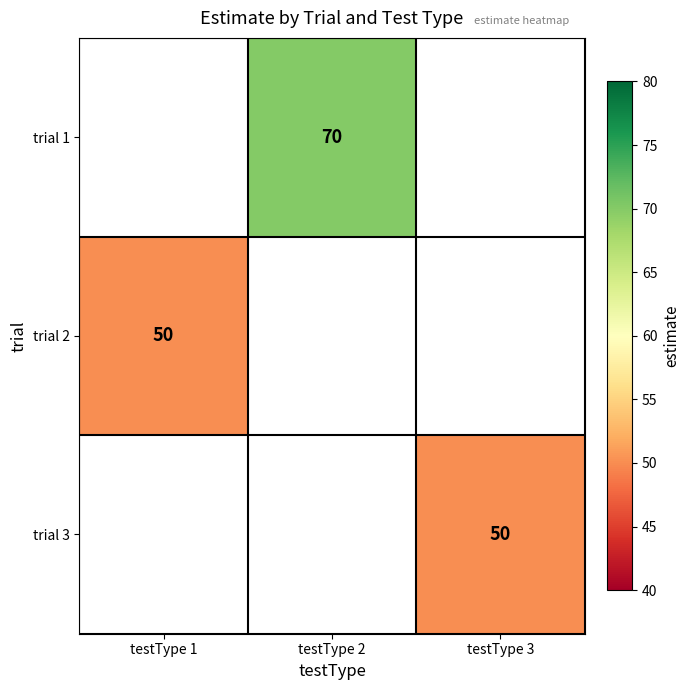

Is it true that trial 3 equals 50 at testType 3?

True